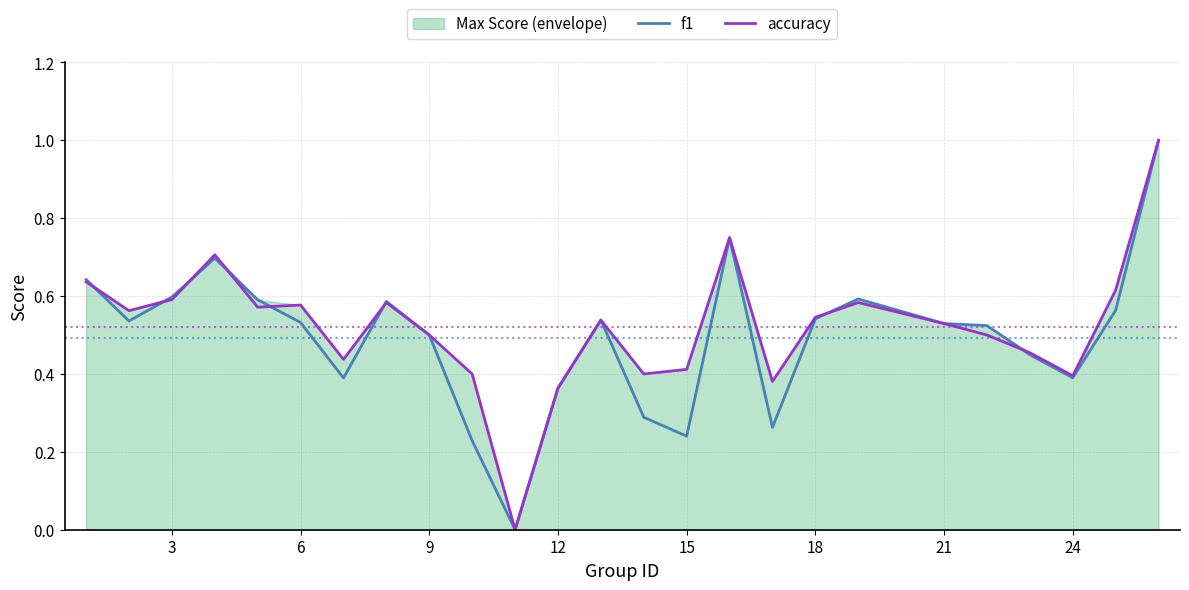

What is the maximum value for f1?

1.0